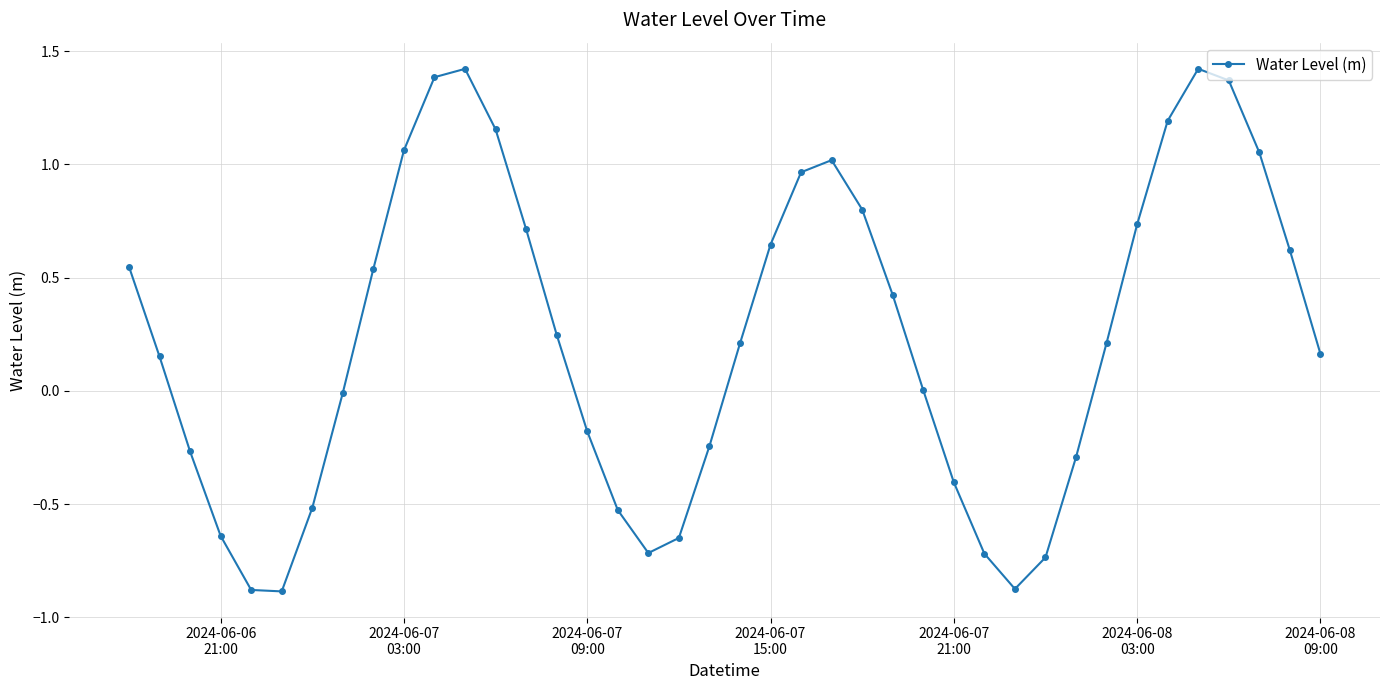

What is the sum of all values?

9.5